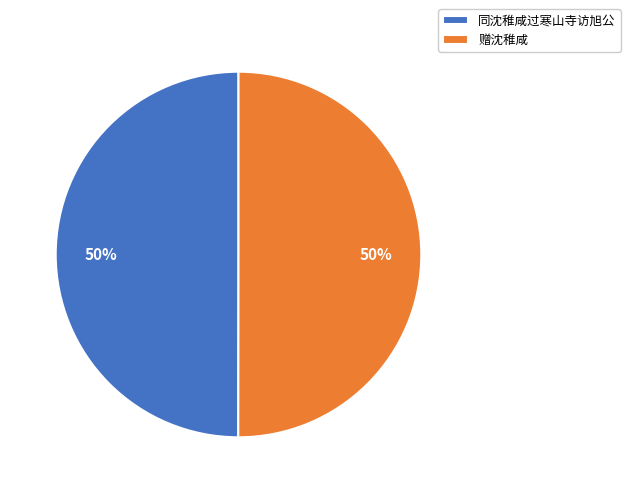

Count the number of slices in the pie.

2